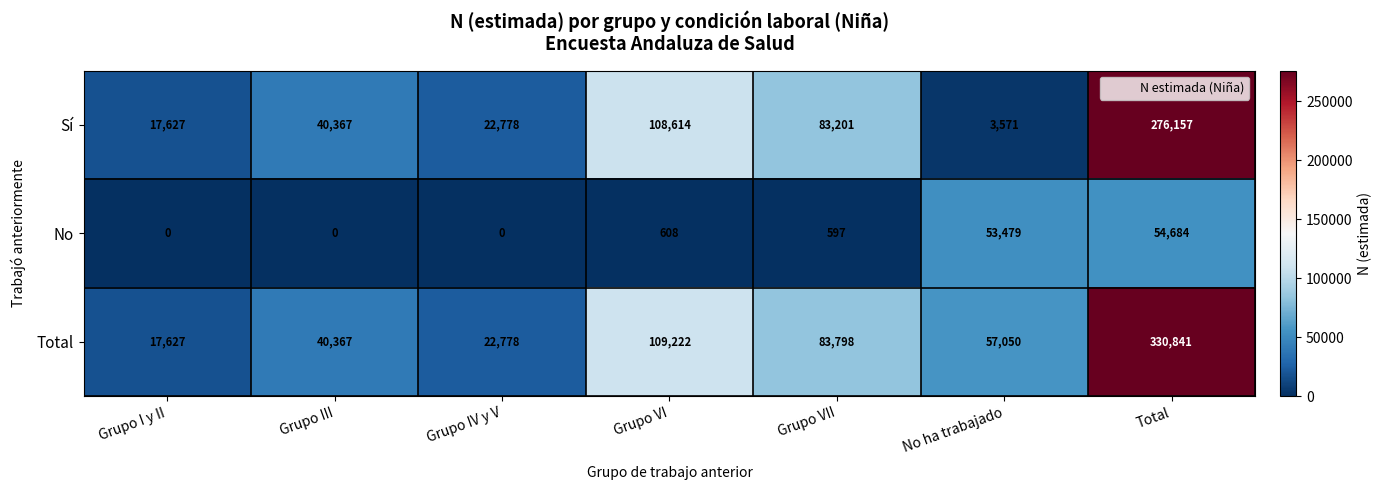

The value of Total at Grupo VII is 47414. True or false?

False